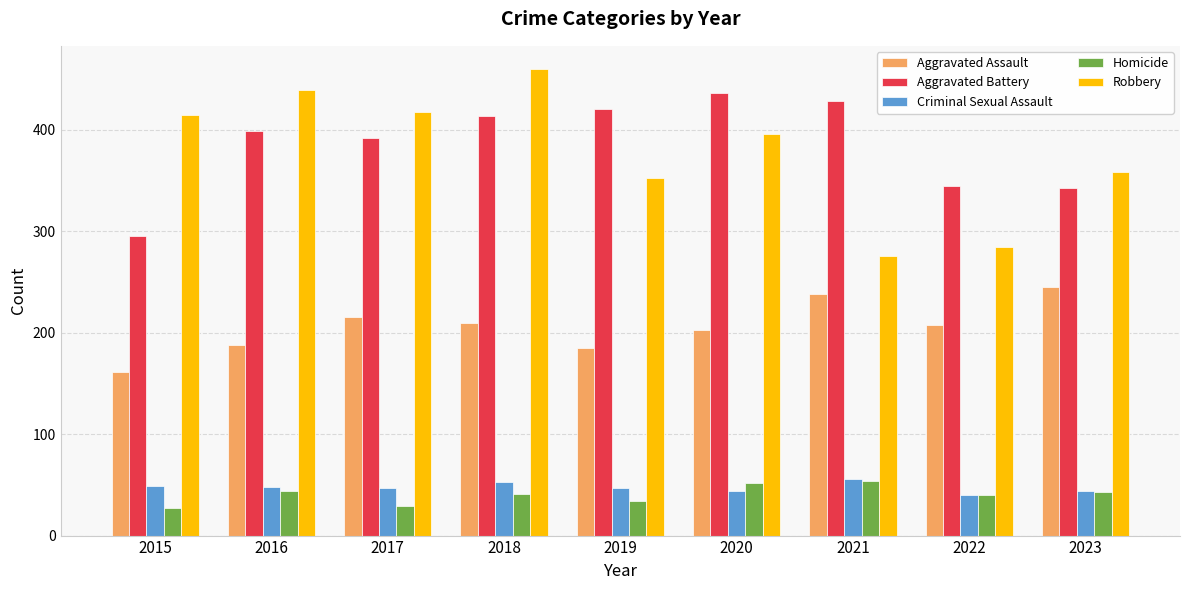

Is the value of Criminal Sexual Assault at 2015 greater than the value of Aggravated Battery at 2021?

No